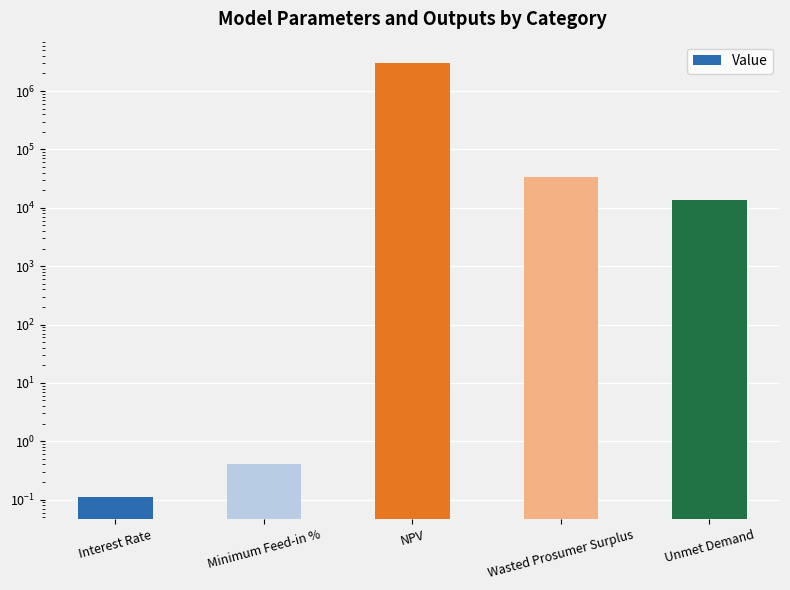

Reading left to right, extract all data points from this chart.

Interest Rate=0.1	Minimum Feed-in %=0.4	NPV=2980007.1	Wasted Prosumer Surplus=33843.4	Unmet Demand=13808.8